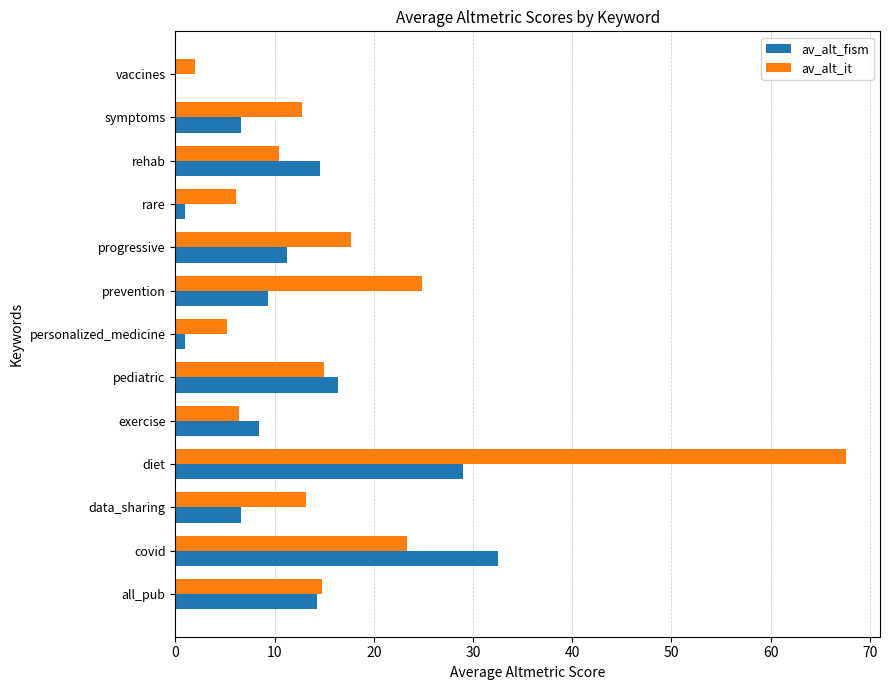

The value of av_alt_fism at all_pub is 20.9. True or false?

False